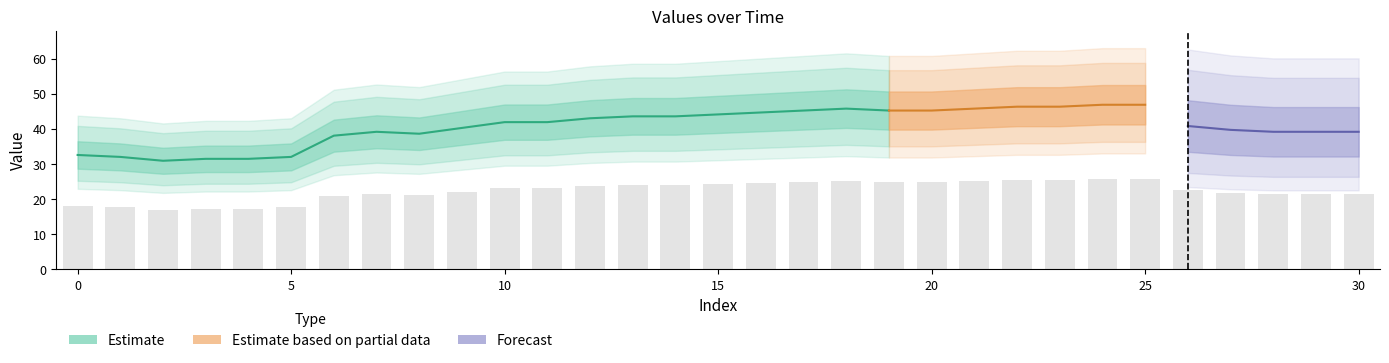

How many values are below 23?

15